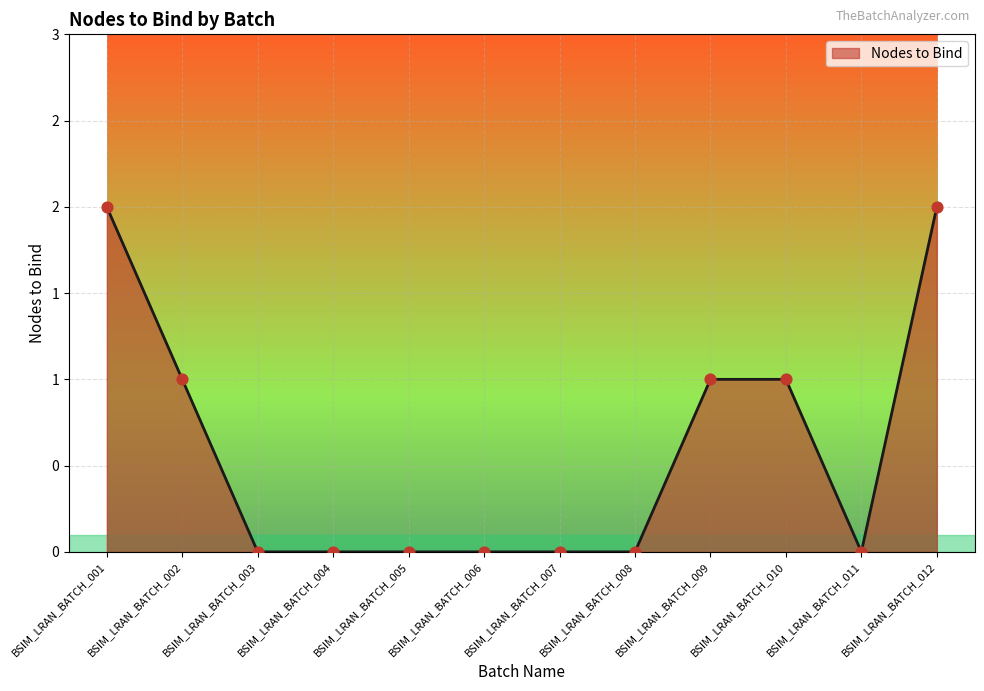

Between BSIM_LRAN_BATCH_009 and BSIM_LRAN_BATCH_001, which is larger?

BSIM_LRAN_BATCH_001